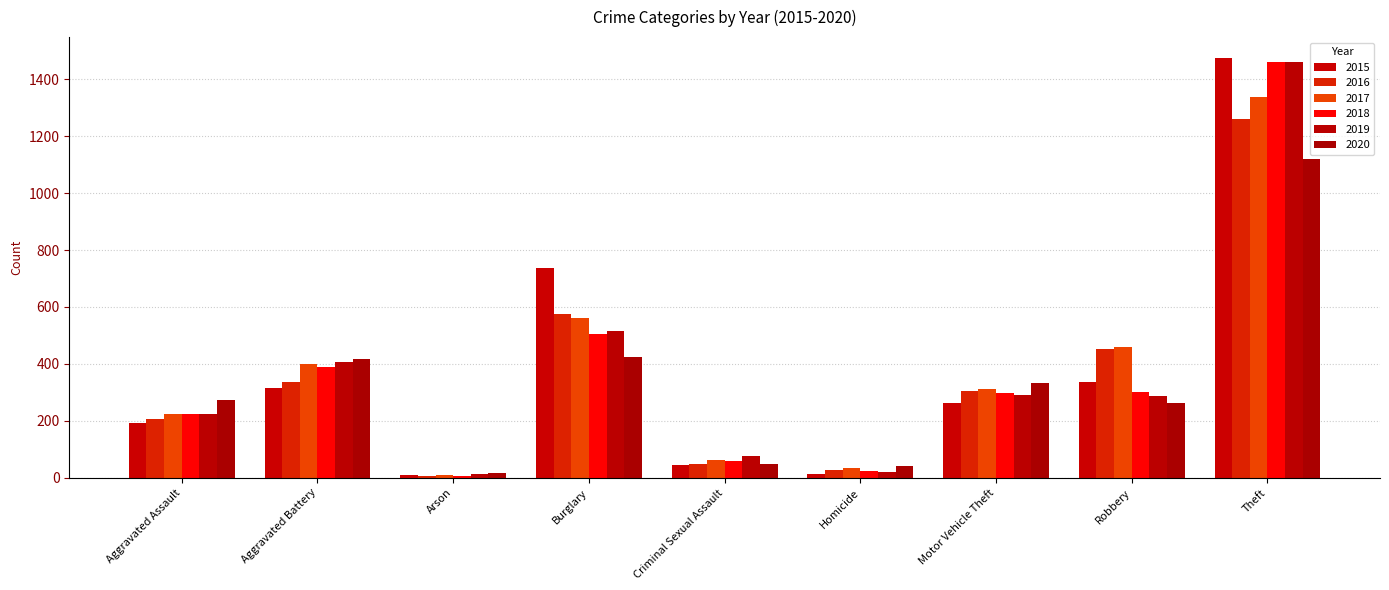

What is the difference between the 2015 values at Aggravated Assault and Arson?

185